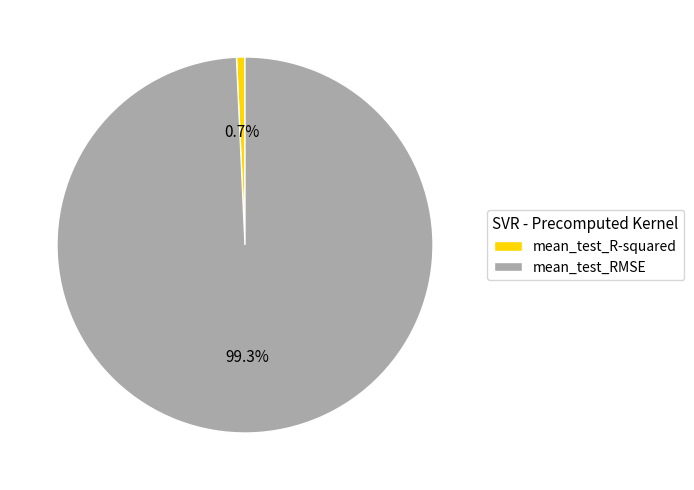

How many segments does this pie chart have?

2